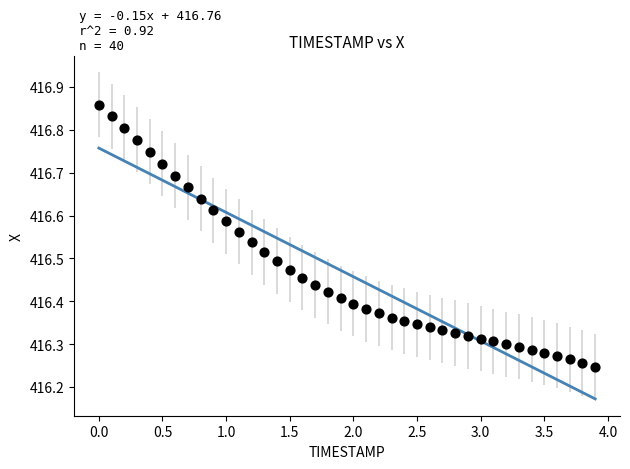

What is the range of X values (max minus min)?

3.9